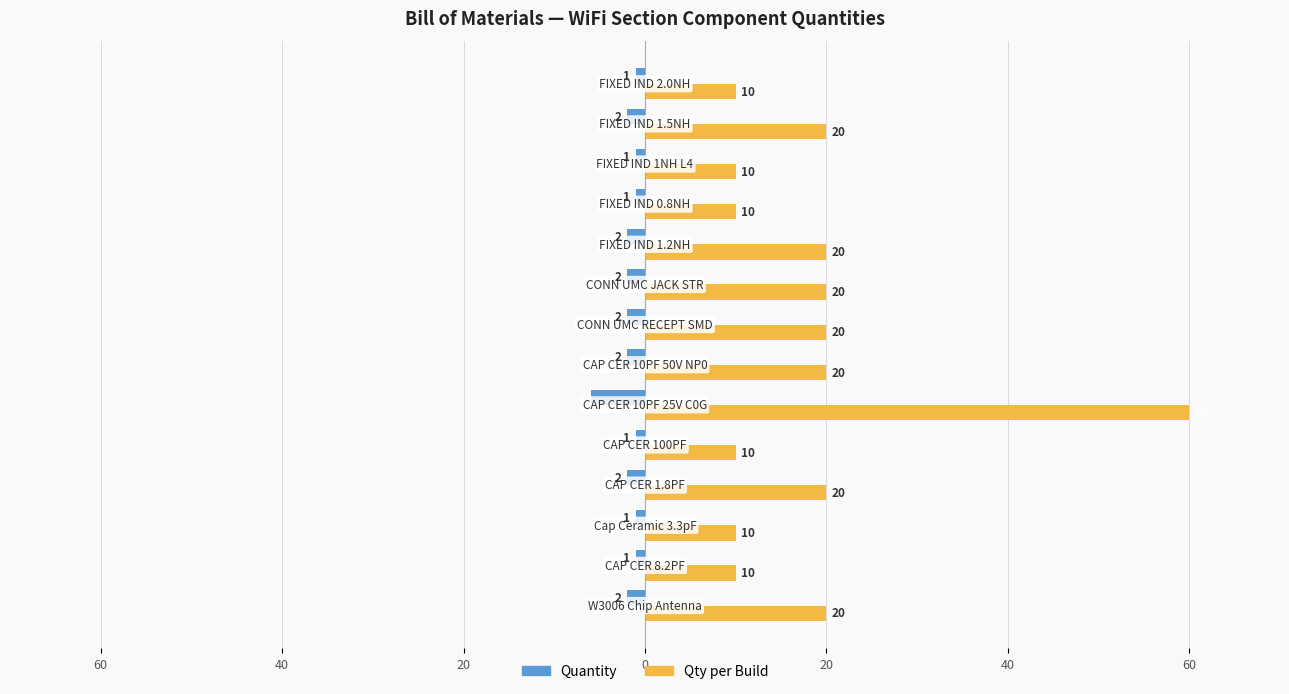

What are all the series names shown in the legend?

Quantity, Qty per Build